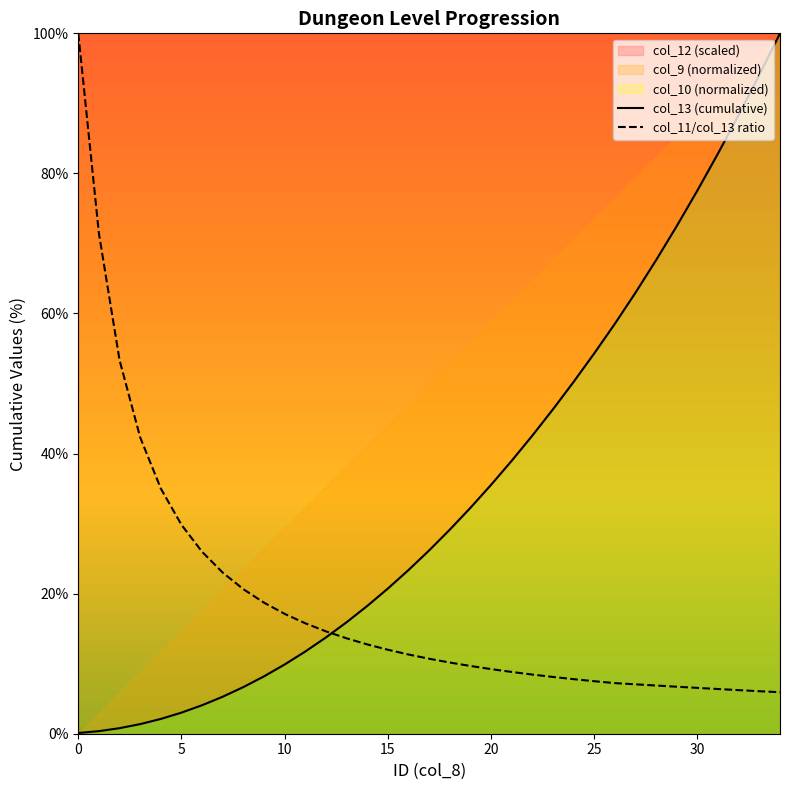

Rank the series by their average value, from highest to lowest.

col_13 (cumulative), col_11/col_13 ratio